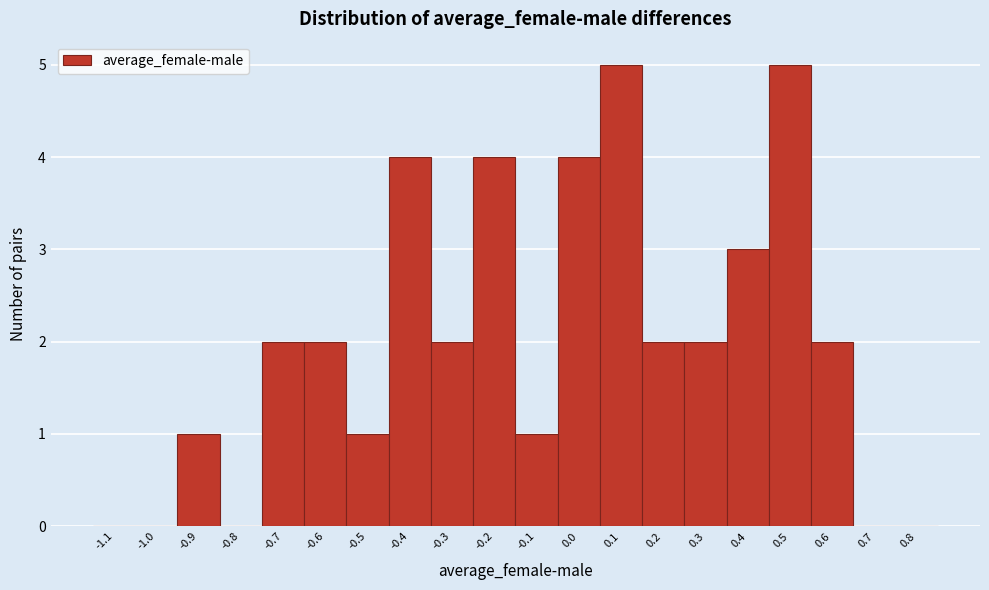

Reading right to left, transcribe all the data shown in this chart.

0.8=0	0.7=0	0.6=2	0.5=5	0.4=3	0.3=2	0.2=2	0.1=5	0.0=4	-0.1=1	-0.2=4	-0.3=2	-0.4=4	-0.5=1	-0.6=2	-0.7=2	-0.8=0	-0.9=1	-1.0=0	-1.1=0